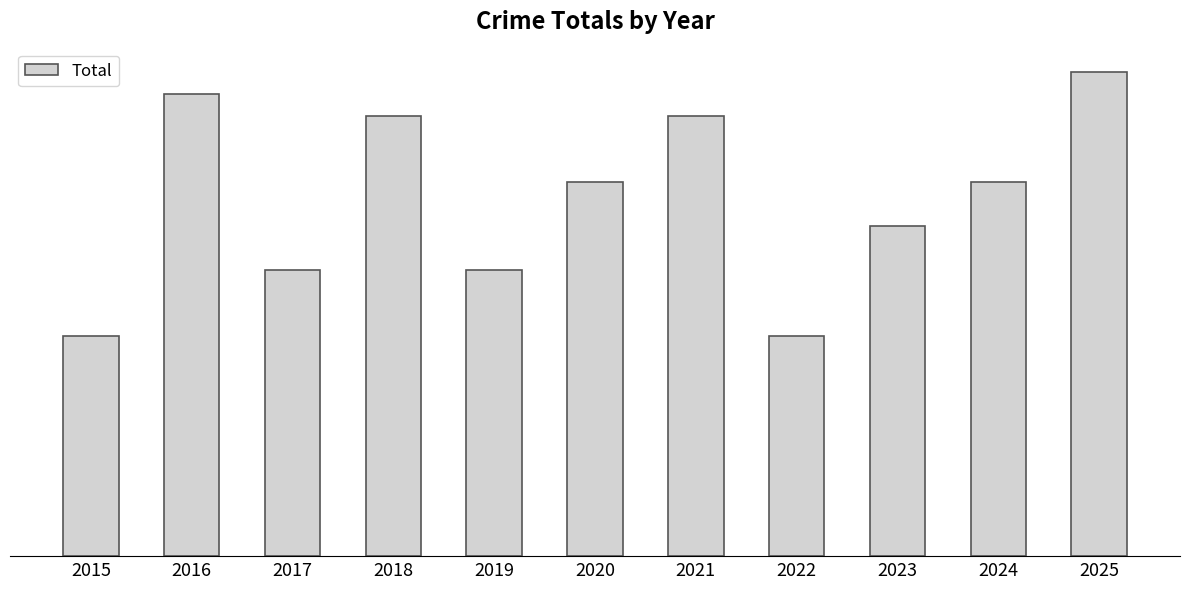

What is the value of the 10th bar from the left?

17